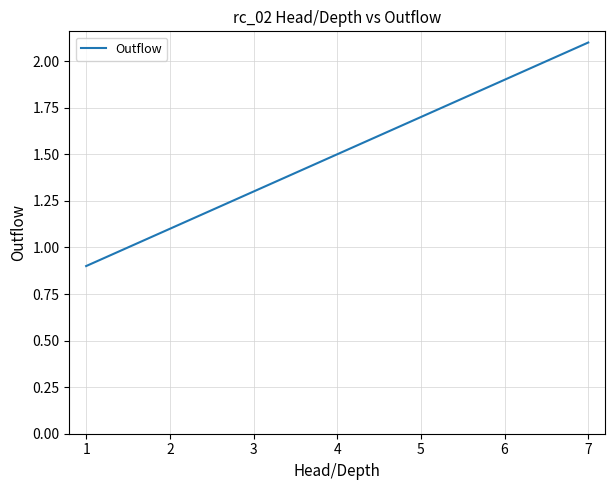

List the labels in order of value, largest first.

7, 6, 5, 4, 3, 2, 1